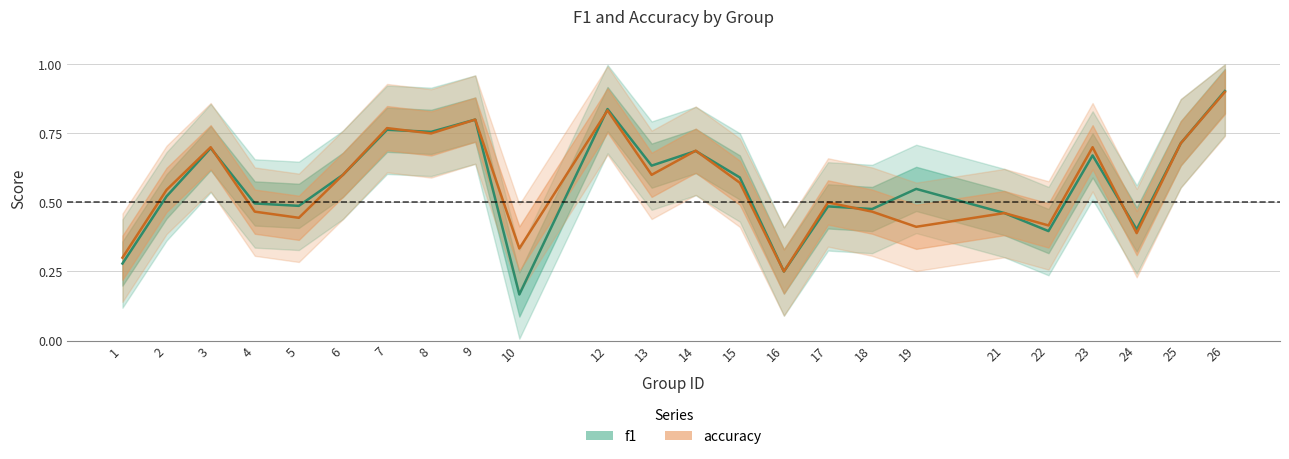

Reading right to left, list all the values displayed in this chart.

f1: 26=0.9	25=0.7	24=0.4	23=0.7	22=0.4	21=0.5	19=0.5	18=0.5	17=0.5	16=0.2	15=0.6	14=0.7	13=0.6	12=0.8	10=0.2	9=0.8	8=0.8	7=0.8	6=0.6	5=0.5	4=0.5	3=0.7	2=0.5	1=0.3
accuracy: 26=0.9	25=0.7	24=0.4	23=0.7	22=0.4	21=0.5	19=0.4	18=0.5	17=0.5	16=0.2	15=0.6	14=0.7	13=0.6	12=0.8	10=0.3	9=0.8	8=0.8	7=0.8	6=0.6	5=0.4	4=0.5	3=0.7	2=0.5	1=0.3